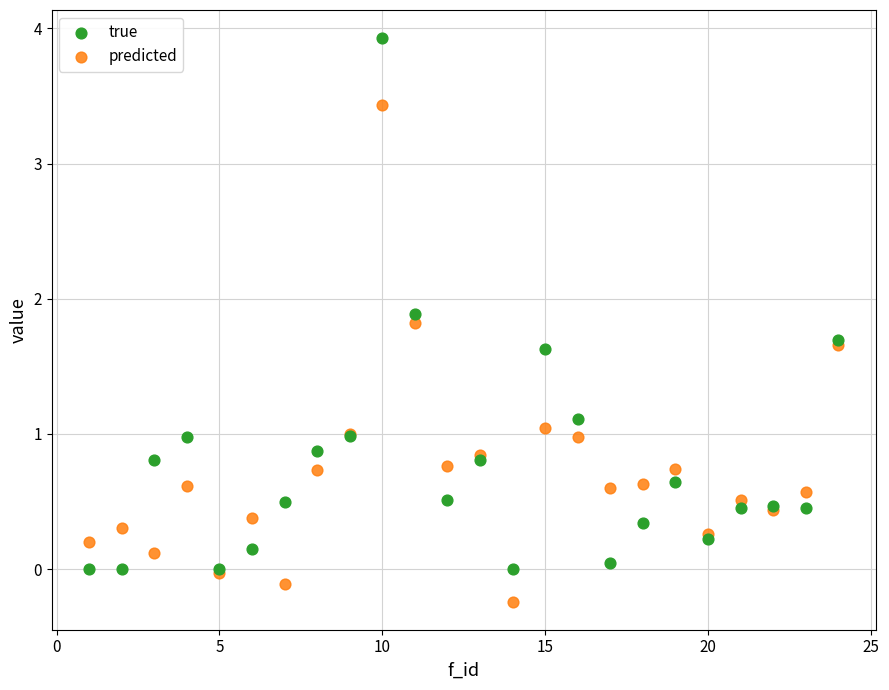

What are all the series names shown in the legend?

true, predicted